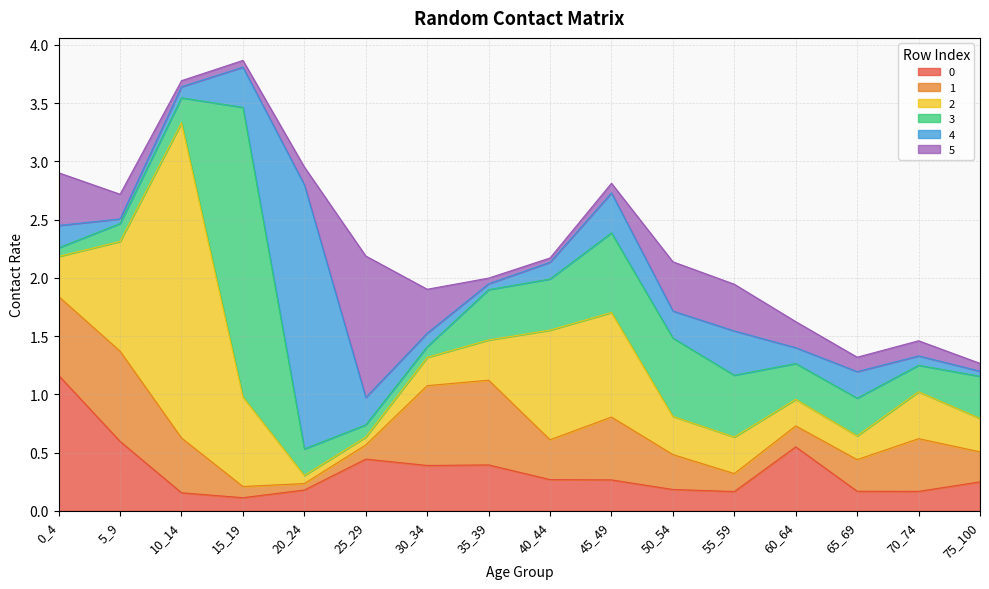

What is the spread (max minus min) of values at 0_4?

1.1